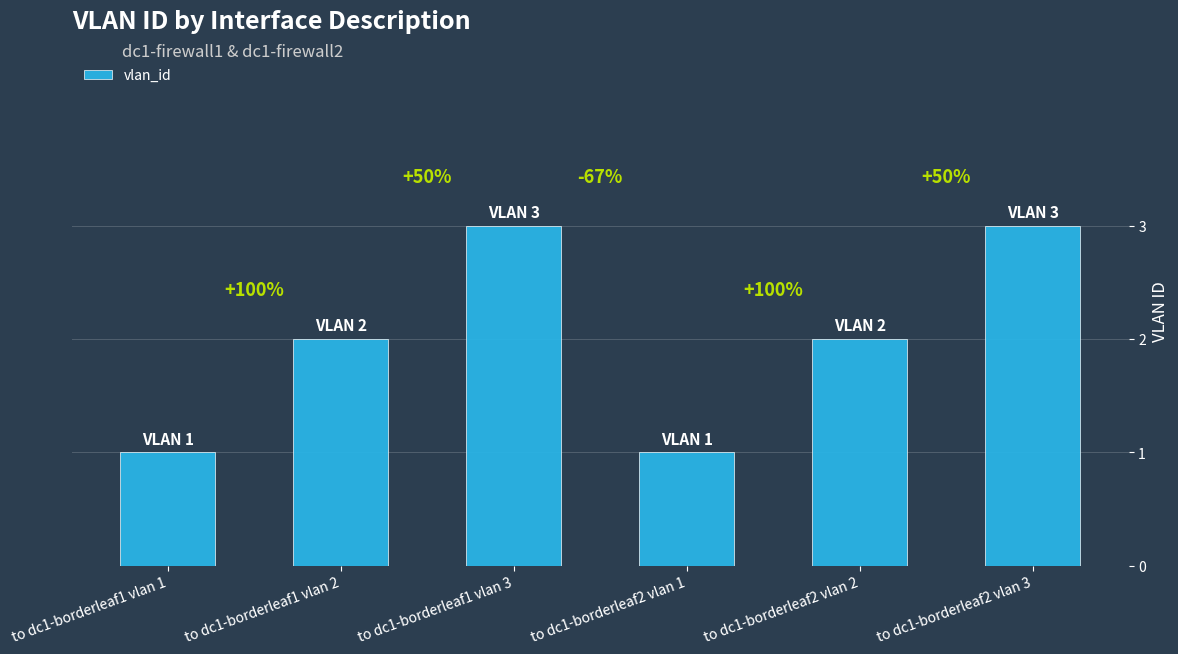

What is the ratio of the value at to dc1-borderleaf1 vlan 2 to the value at to dc1-borderleaf2 vlan 3?

0.7